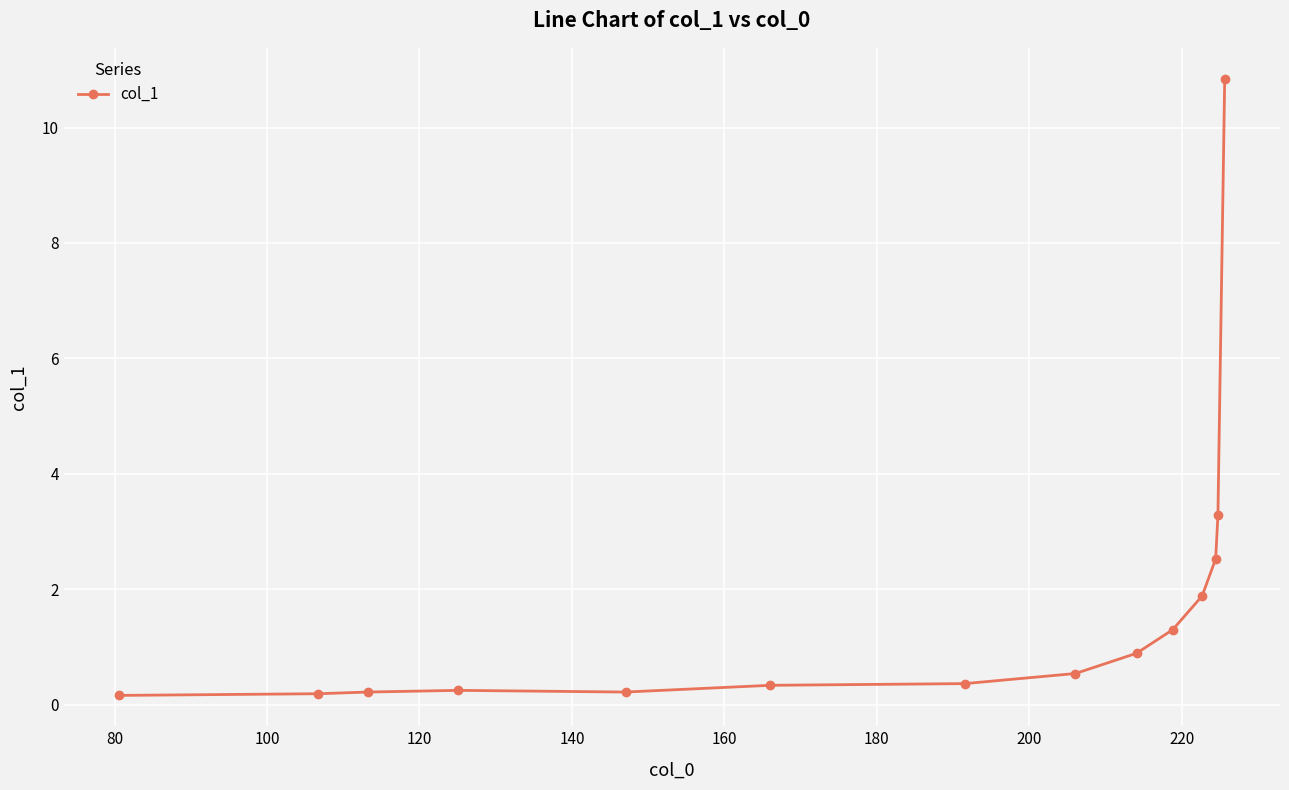

What is the value of the 14th point from the left?

10.8